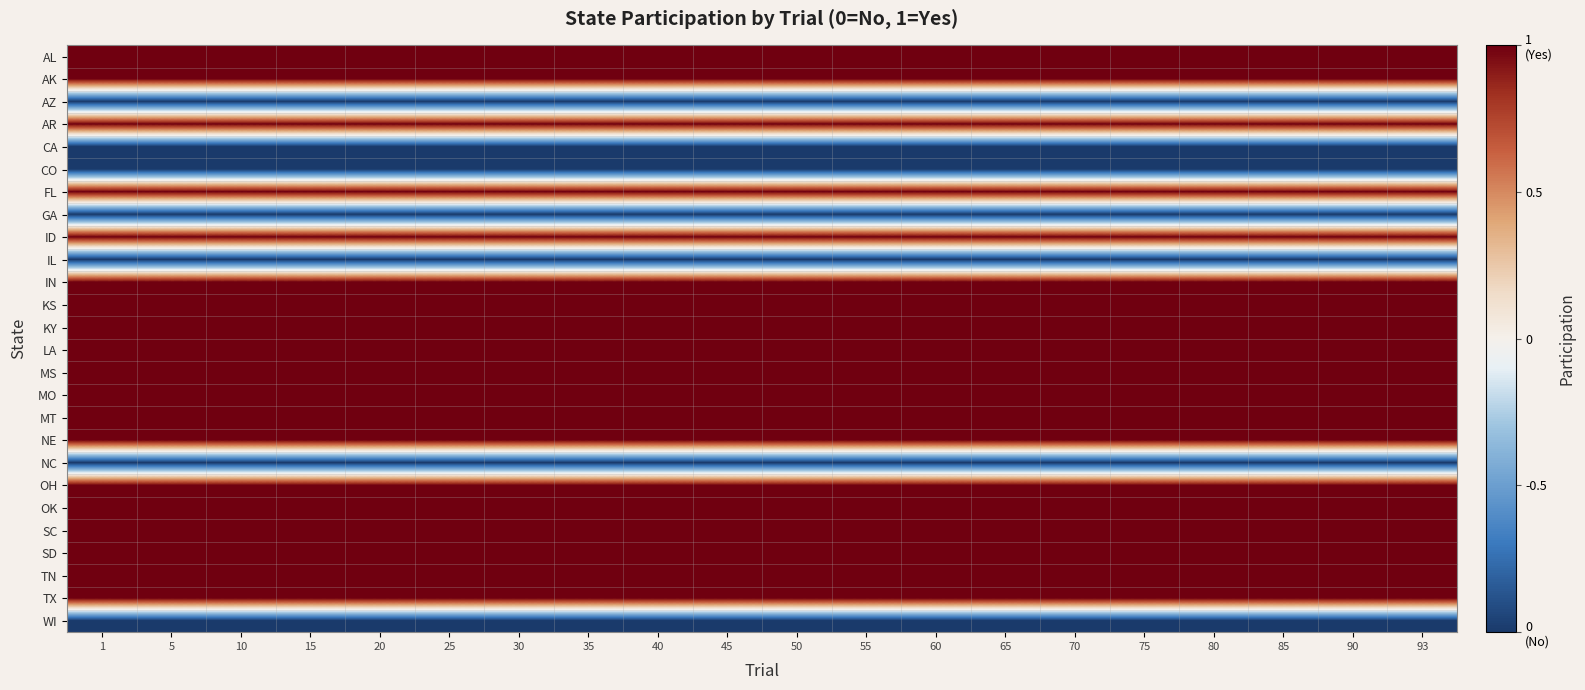

At which category is the sum across all series the highest?

1